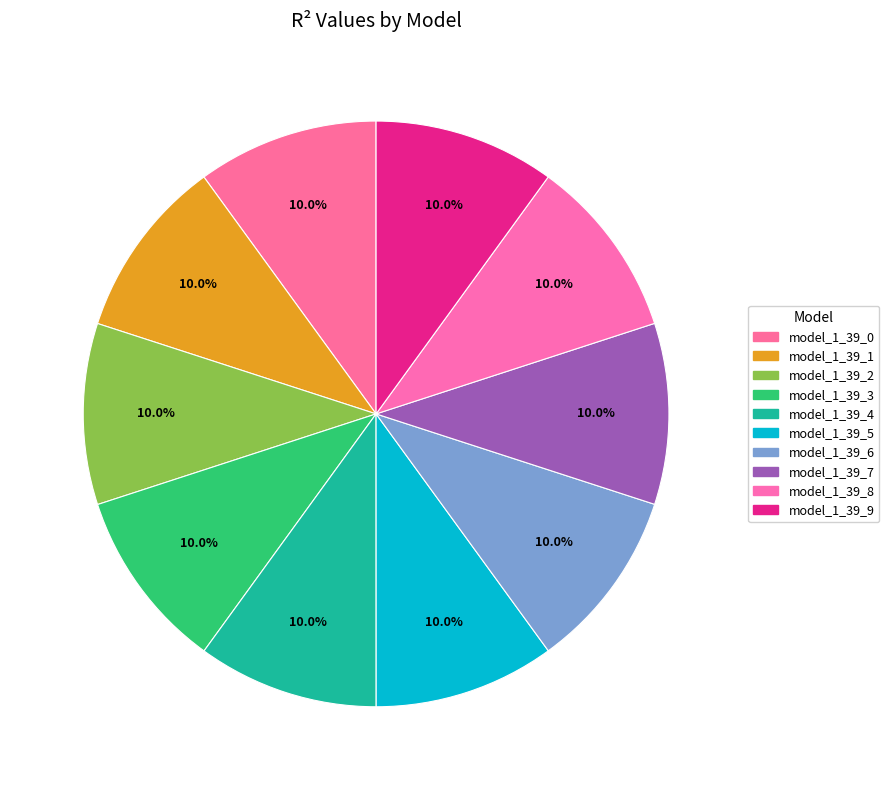

Which category has the smallest portion of the pie?

model_1_39_9